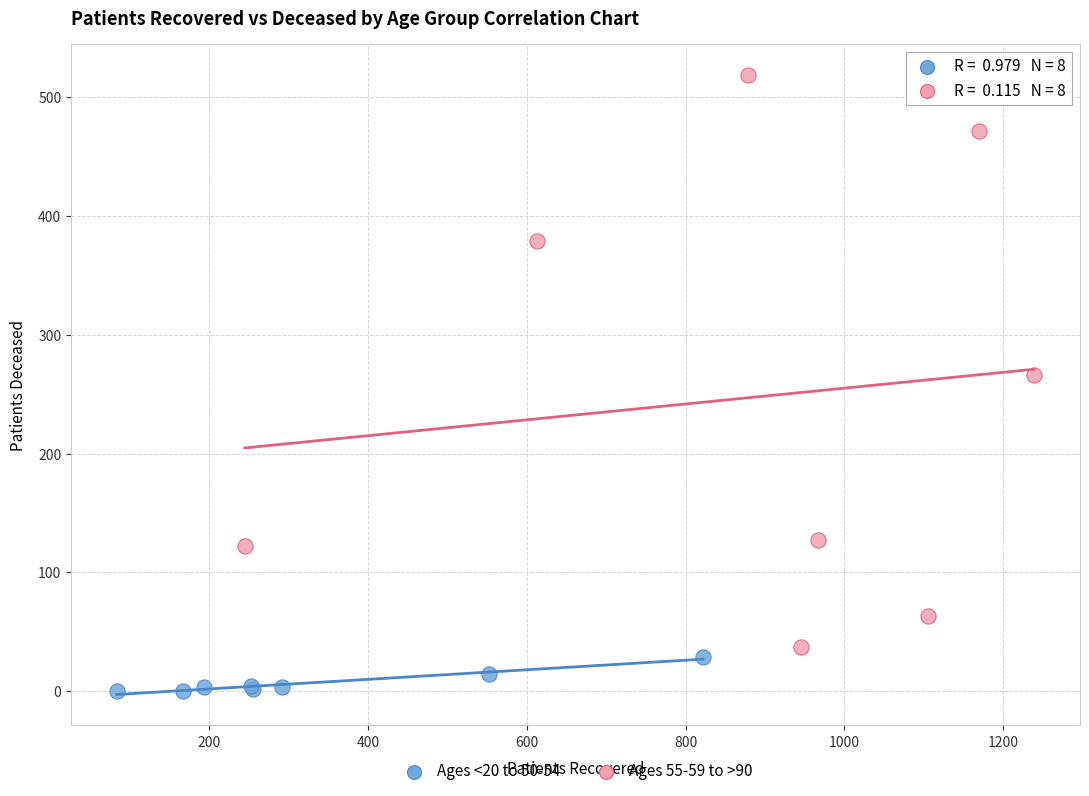

Which series contains the lowest Y value?

Ages <20 to 50-54